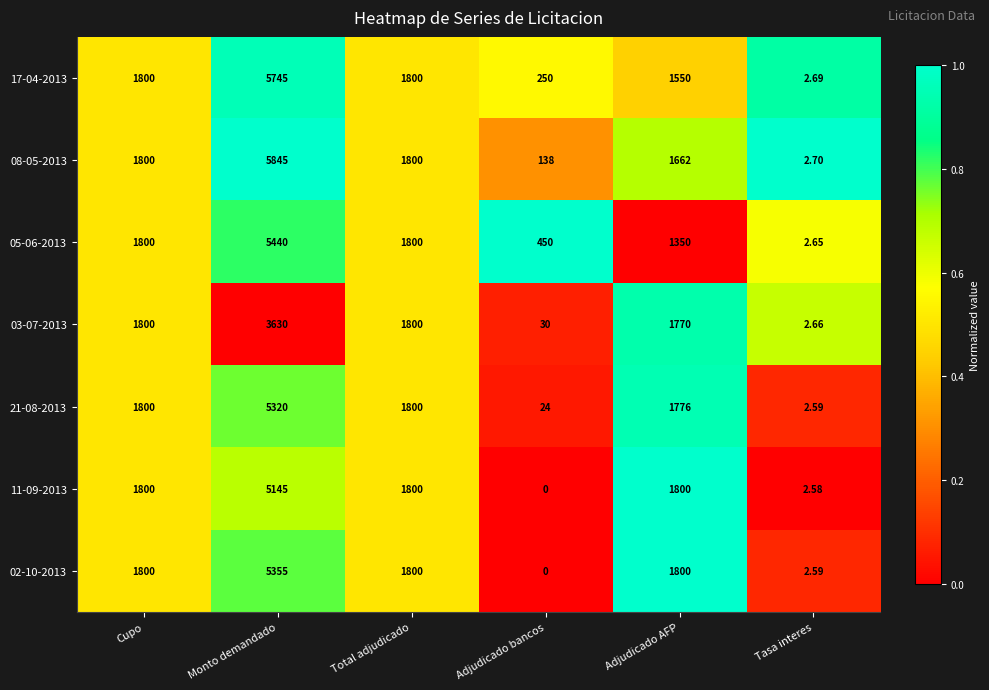

Is the value of 17-04-2013 at Adjudicado bancos greater than the value of 08-05-2013 at Cupo?

No